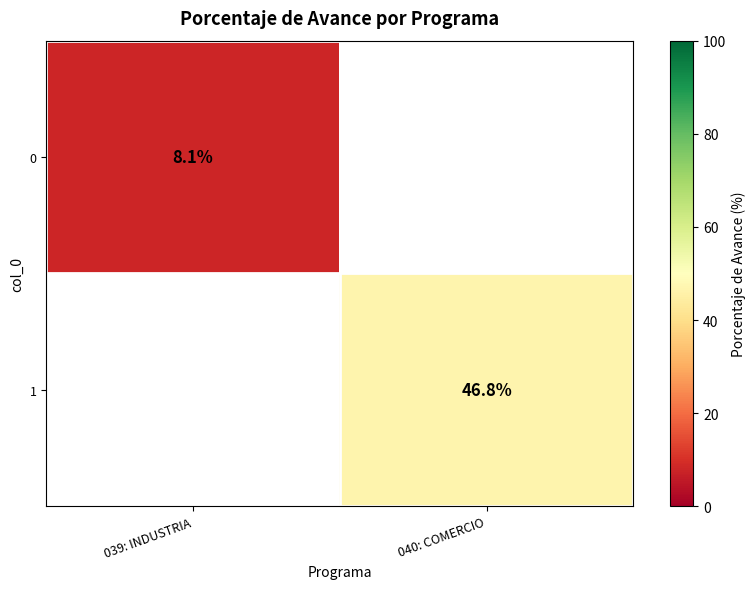

True or false: 1 has a value of 46.8 at 040: COMERCIO.

True